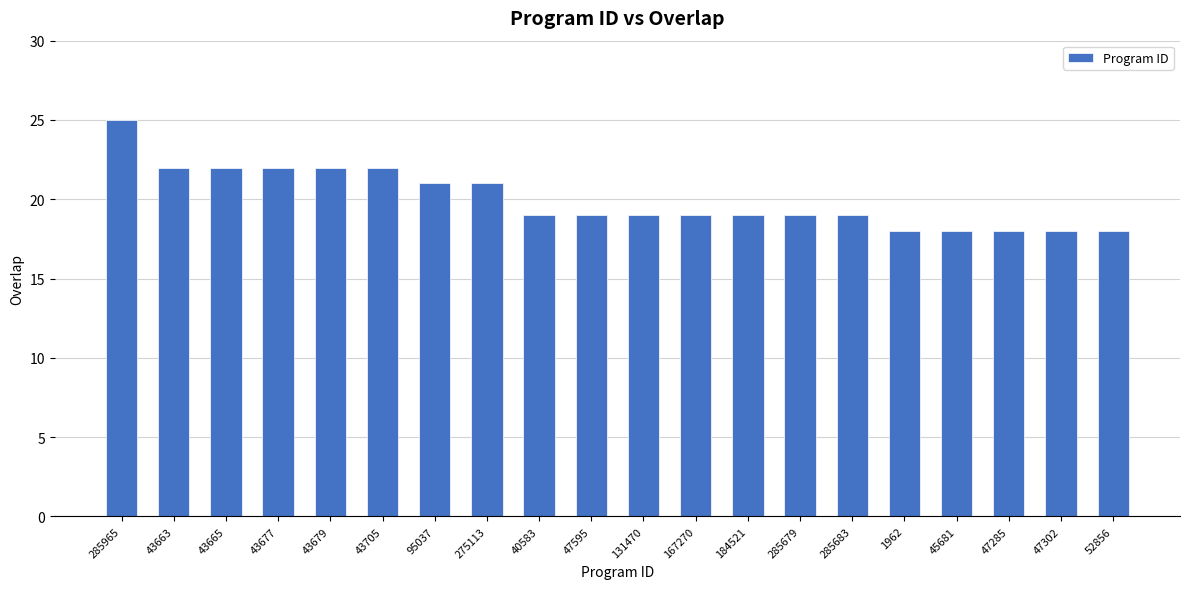

The chart shows a value of 32 at 285683. True or false?

False